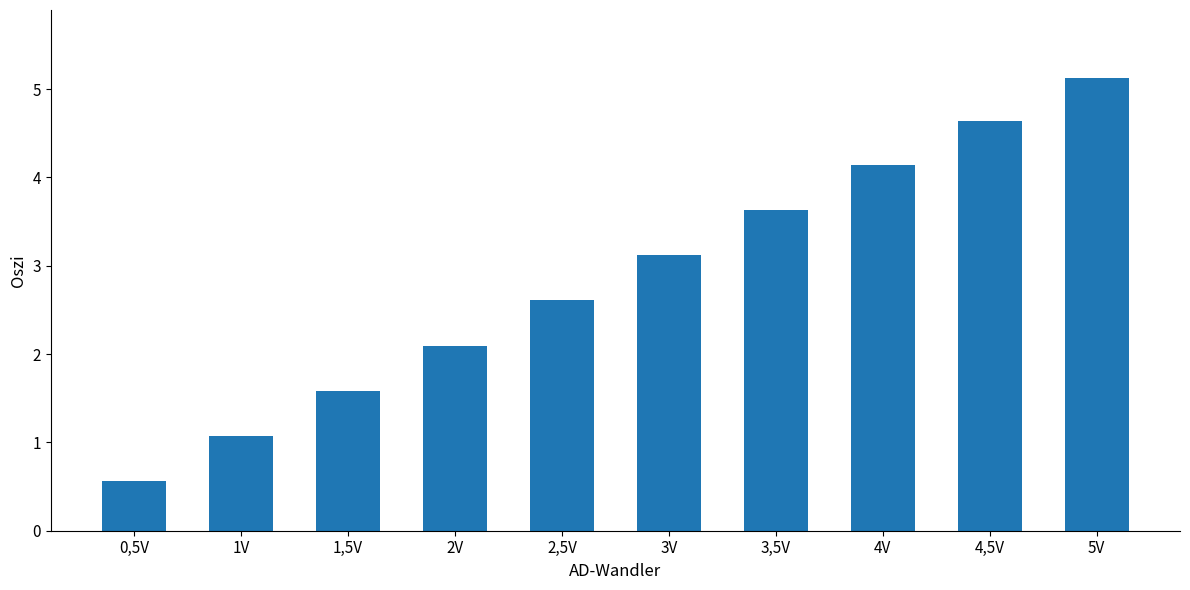

List the labels in order of value, largest first.

5V, 4,5V, 4V, 3,5V, 3V, 2,5V, 2V, 1,5V, 1V, 0,5V